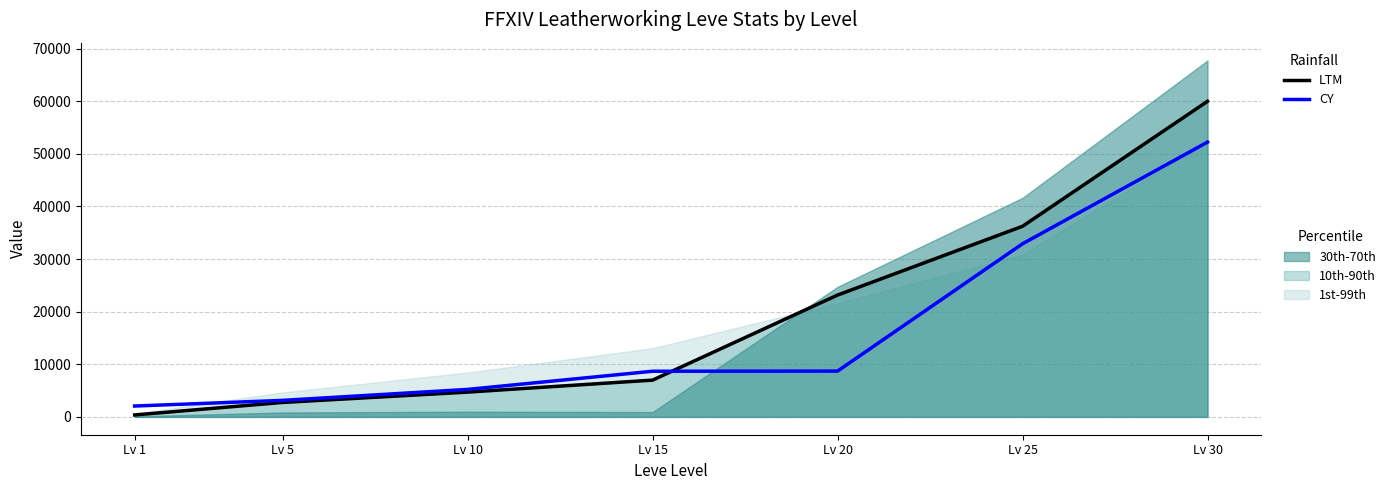

Is the value of CY at Lv 1 greater than the value of LTM at Lv 1?

Yes